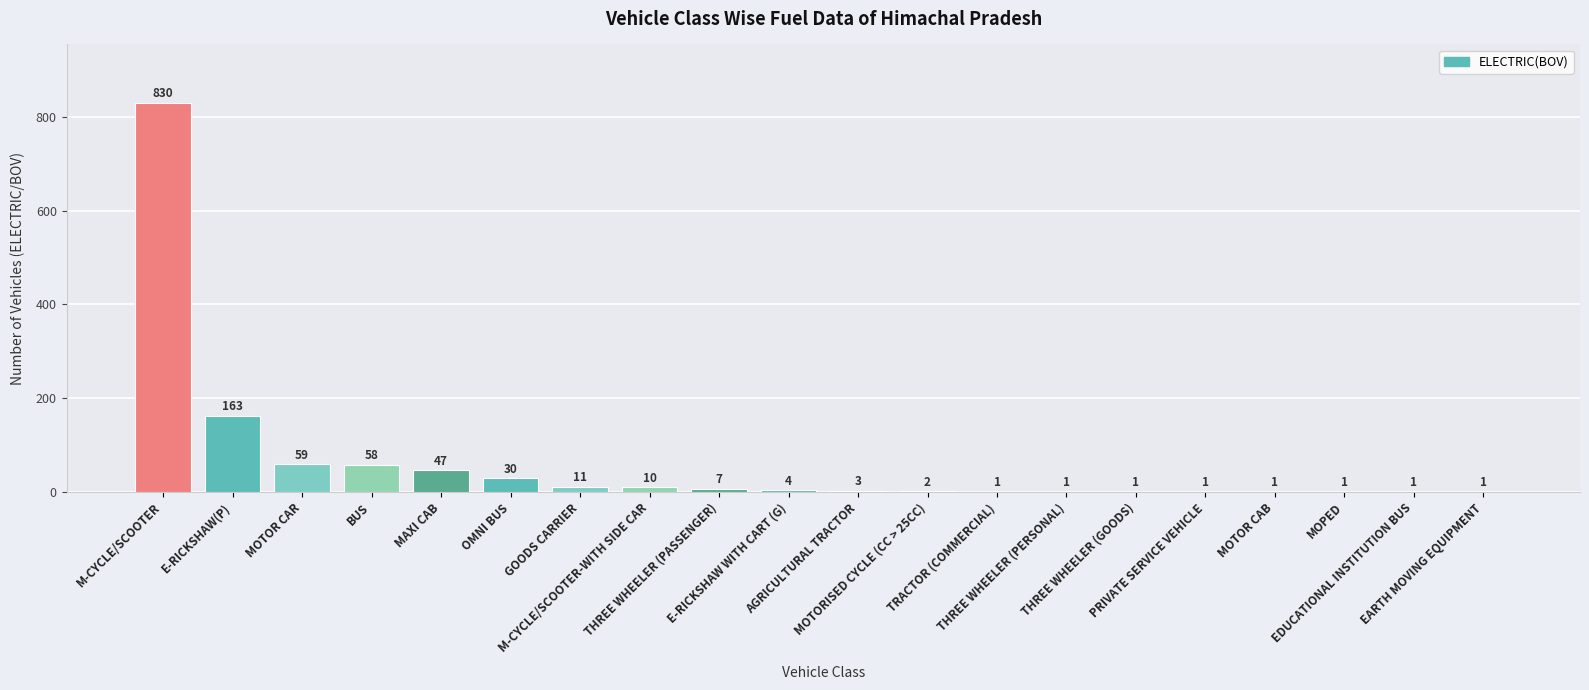

What is the maximum value shown in the chart?

830